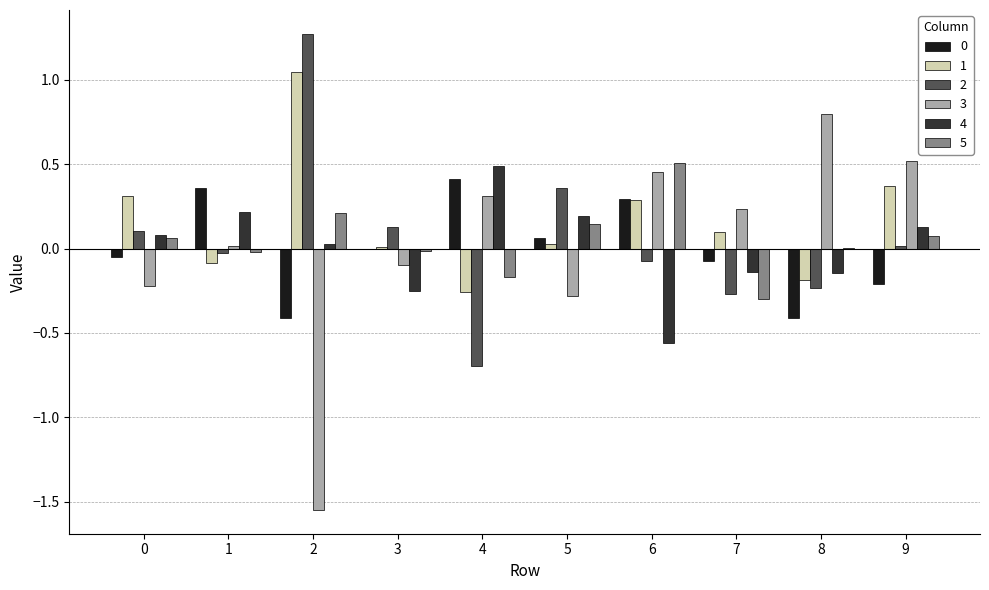

The value of 1 at 1 is -0.1. True or false?

True